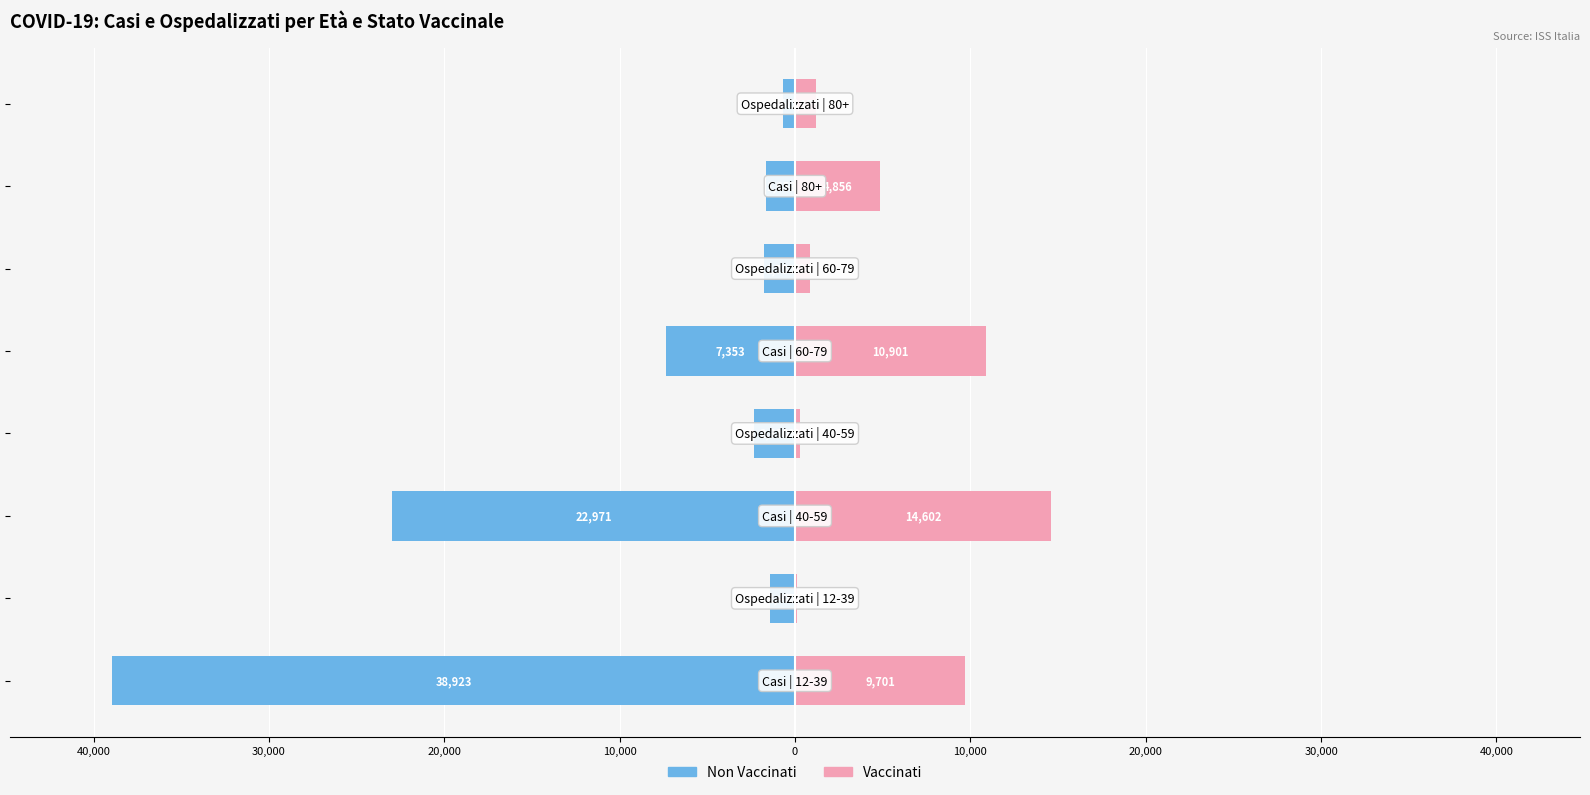

Reading left to right, transcribe all the data shown in this chart.

Non Vaccinati: 50,000=-38923	40,000=-1427	30,000=-22971	20,000=-2310	10,000=-7353	0=-1750	10,000=-1653	20,000=-673
Vaccinati: 50,000=9701	40,000=102	30,000=14602	20,000=307	10,000=10901	0=834	10,000=4856	20,000=1175